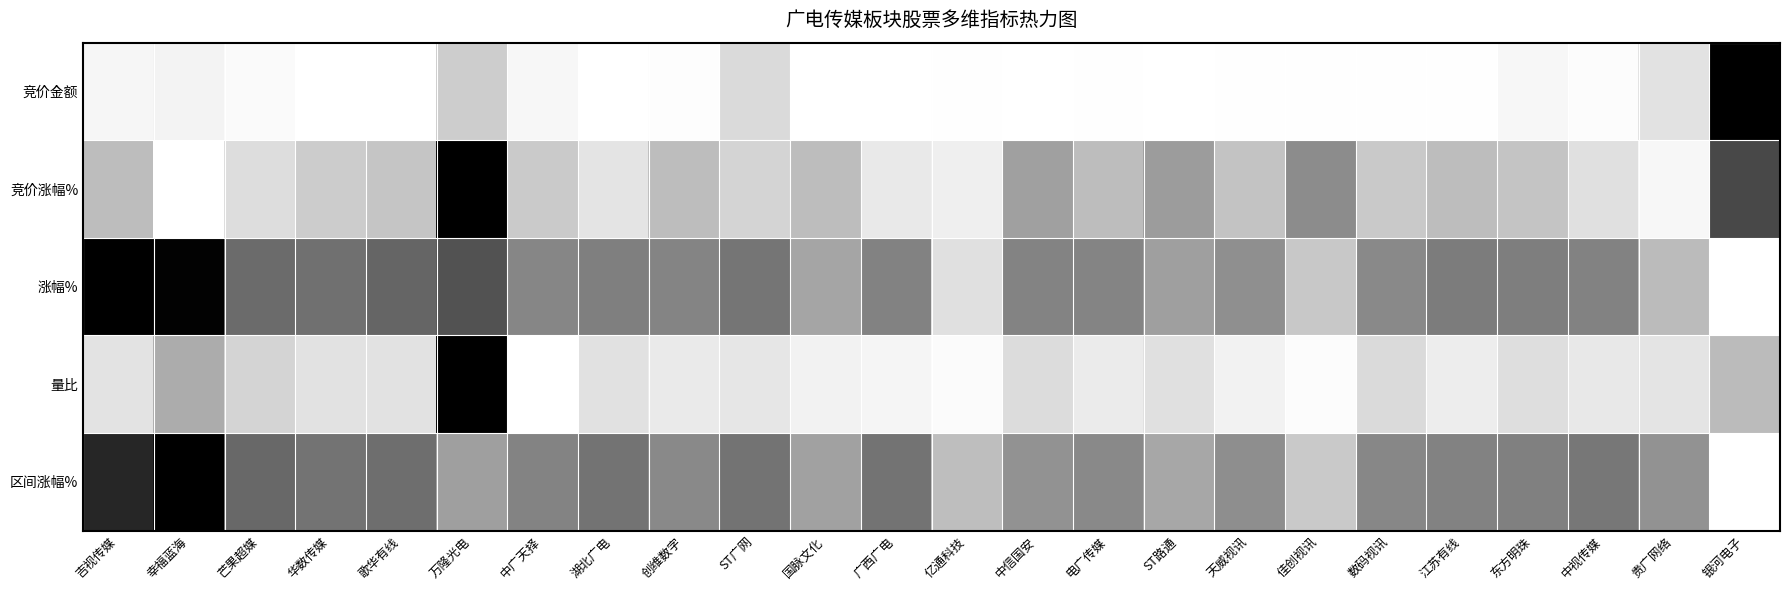

Reading left to right, list all the values displayed in this chart.

竞价金额: 吉视传媒=0.1	幸福蓝海=0.1	芒果超媒=0.0	华数传媒=0.0	歌华有线=0.0	万隆光电=0.3	中广天择=0.1	湖北广电=0.0	创维数字=0.0	ST广网=0.2	国脉文化=0.0	广西广电=0.0	亿通科技=0.0	中信国安=0.0	电广传媒=0.0	ST路通=0.0	天威视讯=0.0	佳创视讯=0.0	数码视讯=0.0	江苏有线=0.0	东方明珠=0.1	中视传媒=0.0	贵广网络=0.2	银河电子=1.0
竞价涨幅%: 吉视传媒=0.4	幸福蓝海=0.0	芒果超媒=0.2	华数传媒=0.3	歌华有线=0.3	万隆光电=1.0	中广天择=0.3	湖北广电=0.2	创维数字=0.4	ST广网=0.3	国脉文化=0.4	广西广电=0.2	亿通科技=0.1	中信国安=0.5	电广传媒=0.4	ST路通=0.5	天威视讯=0.3	佳创视讯=0.5	数码视讯=0.3	江苏有线=0.4	东方明珠=0.3	中视传媒=0.2	贵广网络=0.1	银河电子=0.8
涨幅%: 吉视传媒=1.0	幸福蓝海=1.0	芒果超媒=0.7	华数传媒=0.6	歌华有线=0.7	万隆光电=0.7	中广天择=0.6	湖北广电=0.6	创维数字=0.6	ST广网=0.6	国脉文化=0.5	广西广电=0.6	亿通科技=0.2	中信国安=0.6	电广传媒=0.6	ST路通=0.5	天威视讯=0.5	佳创视讯=0.3	数码视讯=0.5	江苏有线=0.6	东方明珠=0.6	中视传媒=0.6	贵广网络=0.4	银河电子=0.0
量比: 吉视传媒=0.2	幸福蓝海=0.4	芒果超媒=0.3	华数传媒=0.2	歌华有线=0.2	万隆光电=1.0	中广天择=0.0	湖北广电=0.2	创维数字=0.2	ST广网=0.2	国脉文化=0.1	广西广电=0.1	亿通科技=0.0	中信国安=0.2	电广传媒=0.1	ST路通=0.2	天威视讯=0.1	佳创视讯=0.0	数码视讯=0.2	江苏有线=0.1	东方明珠=0.2	中视传媒=0.2	贵广网络=0.2	银河电子=0.4
区间涨幅%: 吉视传媒=0.9	幸福蓝海=1.0	芒果超媒=0.7	华数传媒=0.6	歌华有线=0.6	万隆光电=0.5	中广天择=0.6	湖北广电=0.6	创维数字=0.5	ST广网=0.6	国脉文化=0.5	广西广电=0.6	亿通科技=0.4	中信国安=0.5	电广传媒=0.5	ST路通=0.4	天威视讯=0.5	佳创视讯=0.3	数码视讯=0.6	江苏有线=0.6	东方明珠=0.6	中视传媒=0.6	贵广网络=0.5	银河电子=0.0